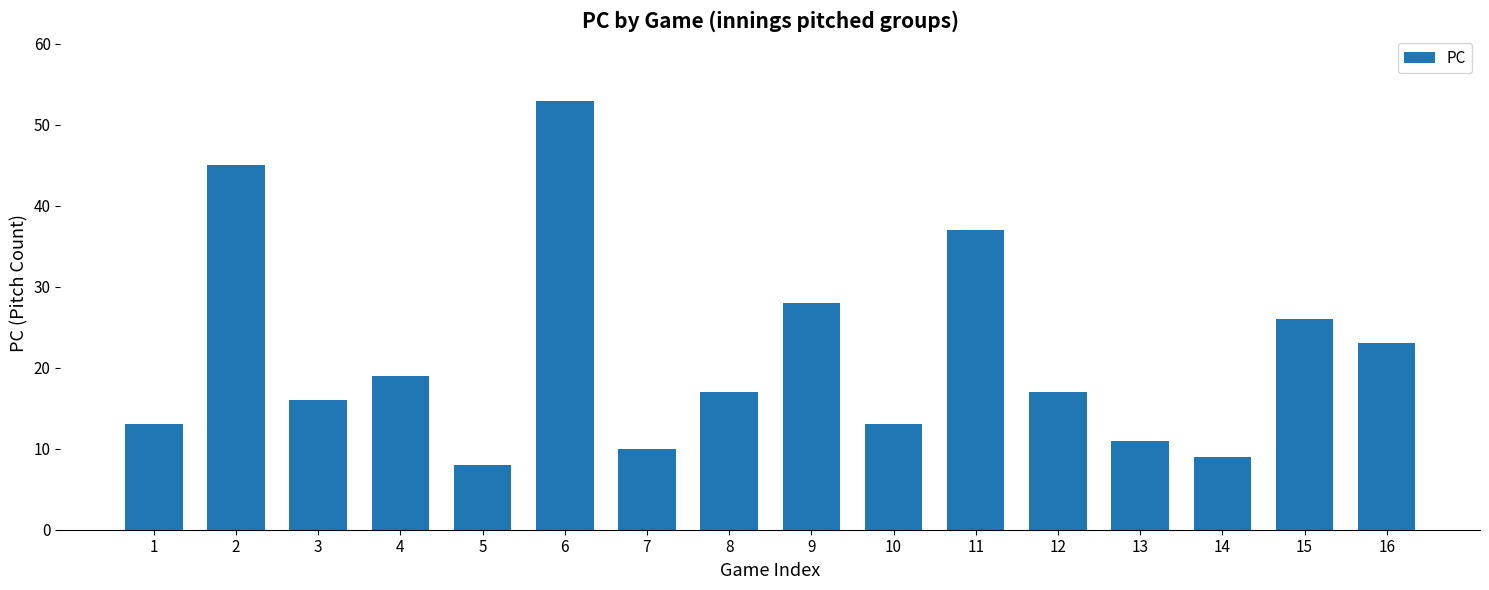

Count the number of data series in this chart.

1